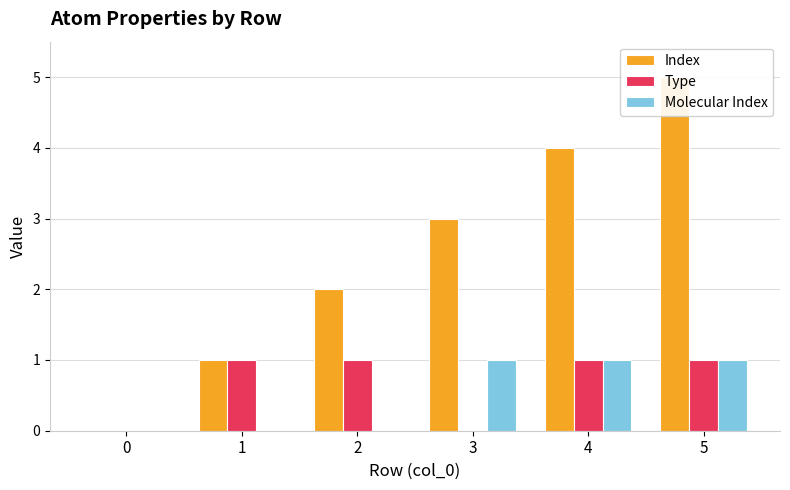

What is the value of the Molecular Index bar at the 5th from the left?

1